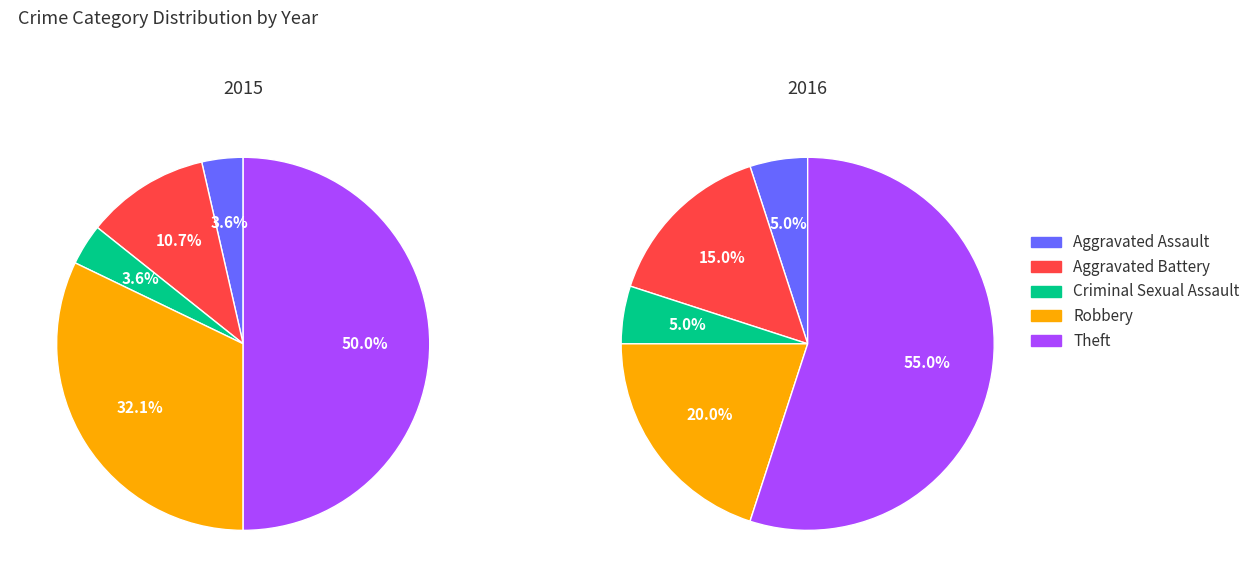

What percentage is the Robbery slice, to the nearest percent?

32%